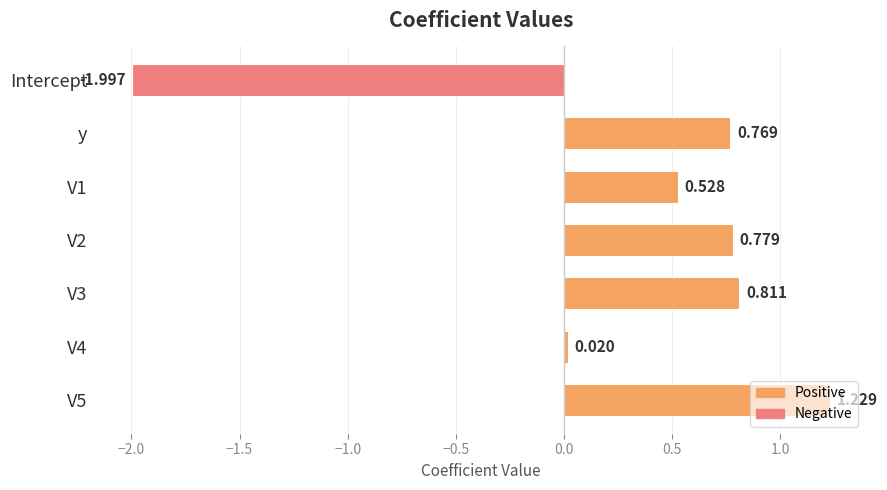

How many data points are less than 0?

1